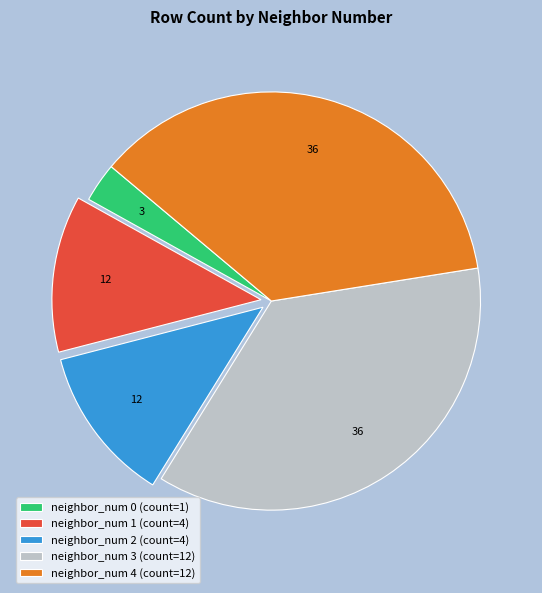

What is the smallest slice in the pie chart?

neighbor_num 0 (count=1)